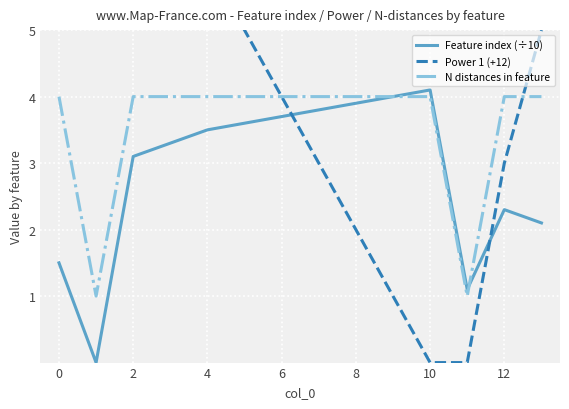

Which series ends up on top after the final intersection of Power 1 (+12) and Feature index (÷10)?

Power 1 (+12)